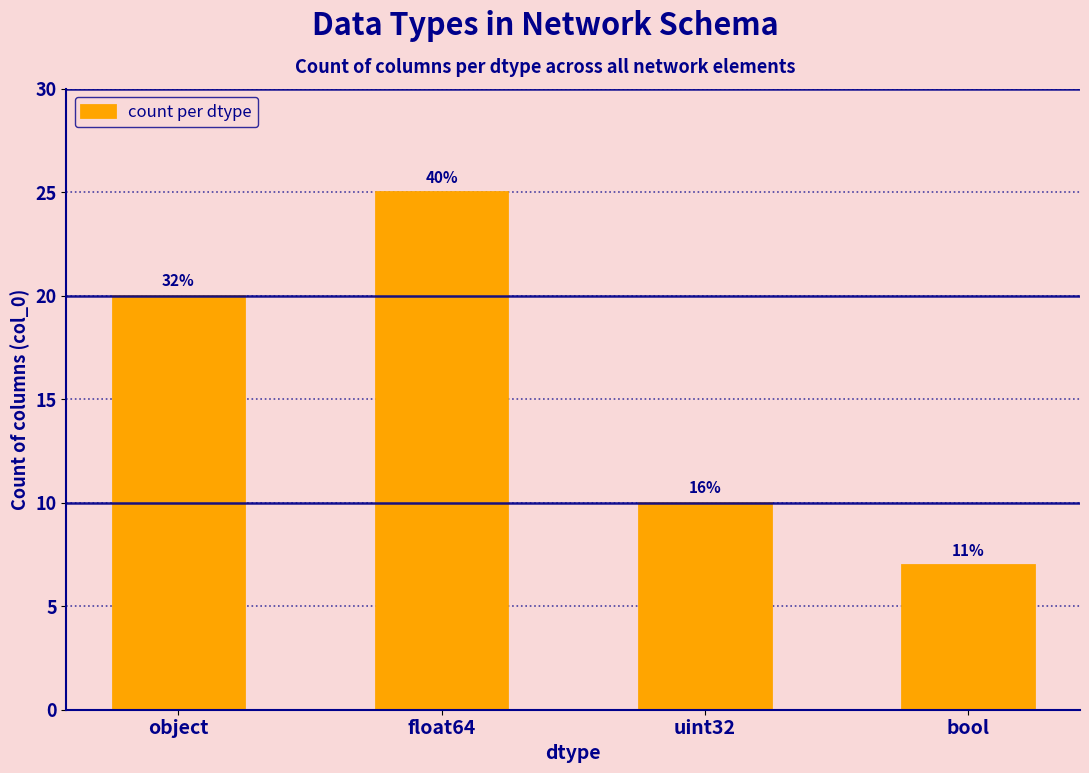

At which category does the chart reach its peak across all series?

float64